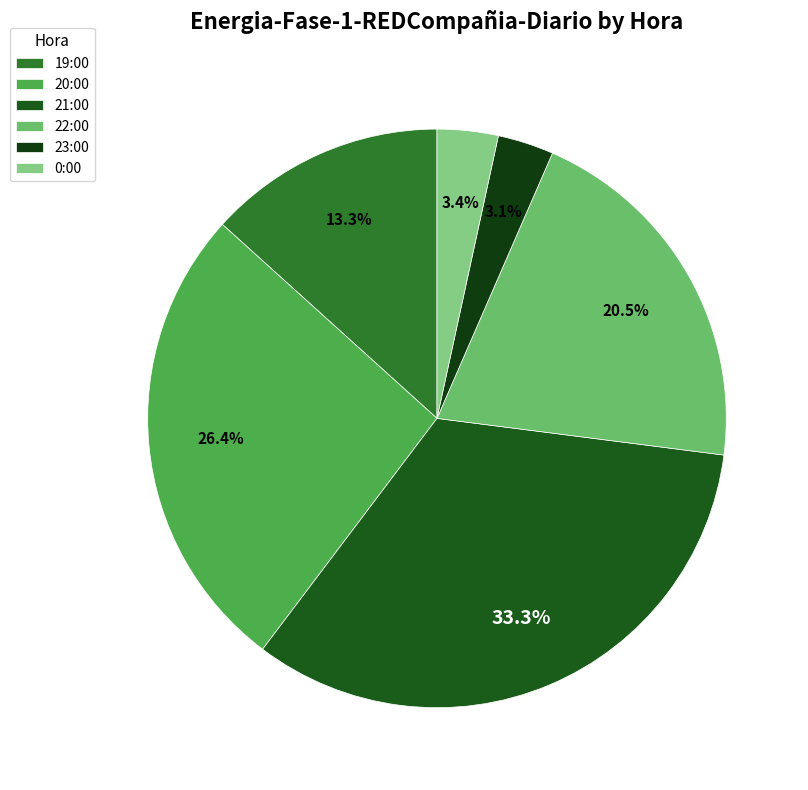

To the nearest percent, what percentage of the pie is 19:00?

13%